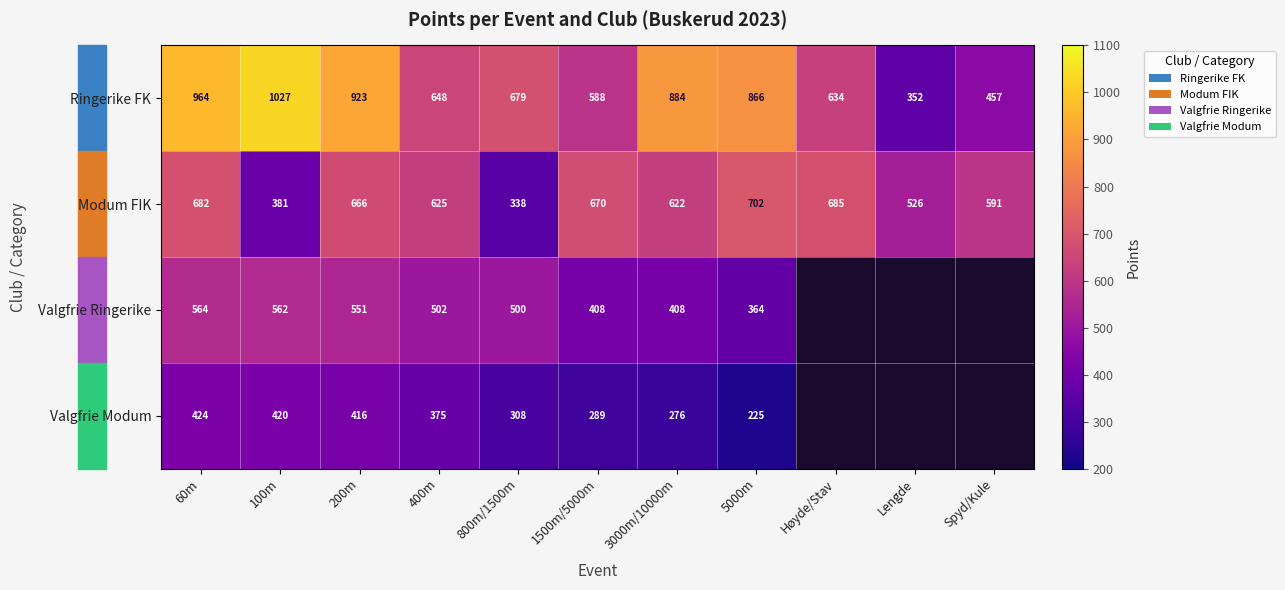

Is the value of Modum FIK at 200m greater than the value of Valgfrie Modum at 400m?

Yes